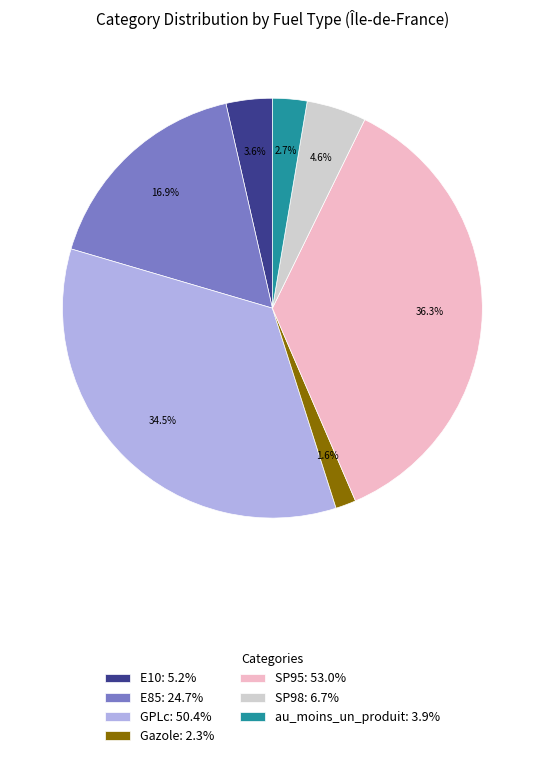

How many segments does this pie chart have?

7